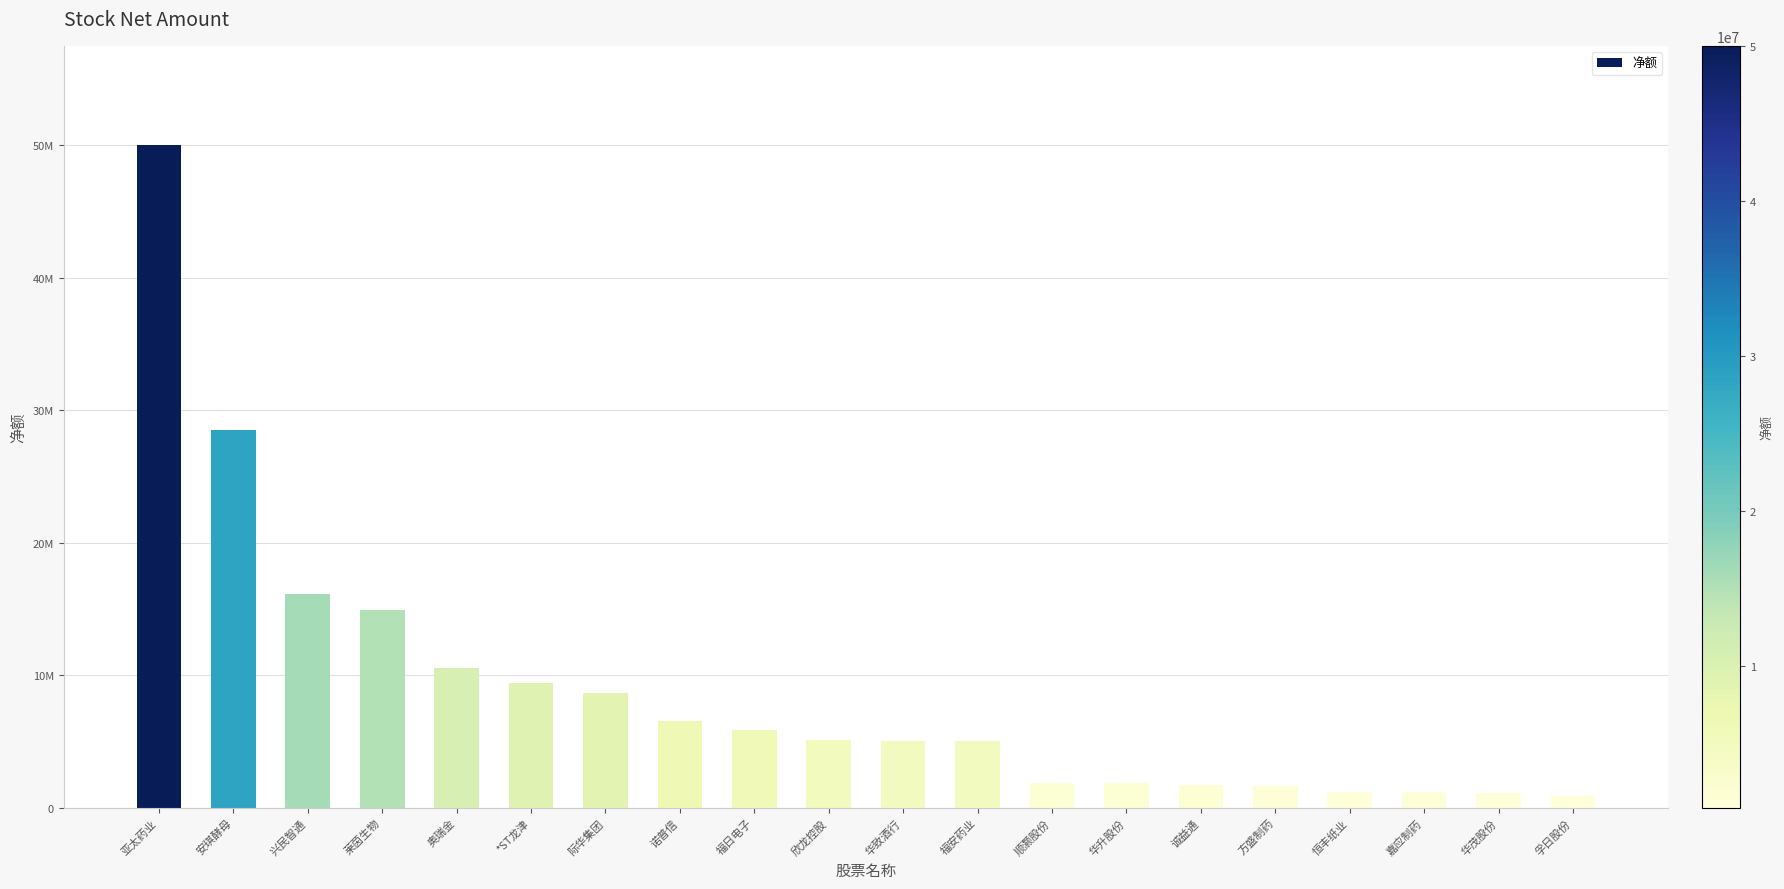

Between 兴民智通 and 安琪酵母, which is larger?

安琪酵母